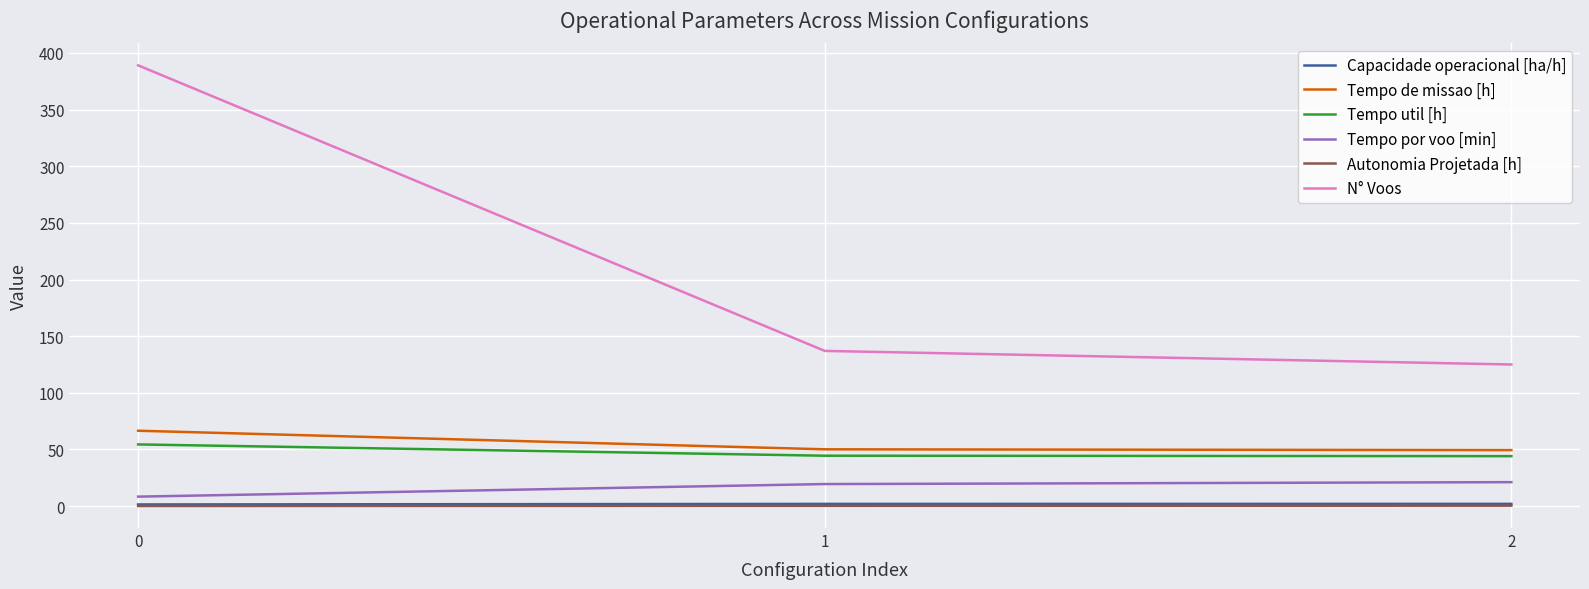

Which series has the largest range (max minus min)?

N° Voos